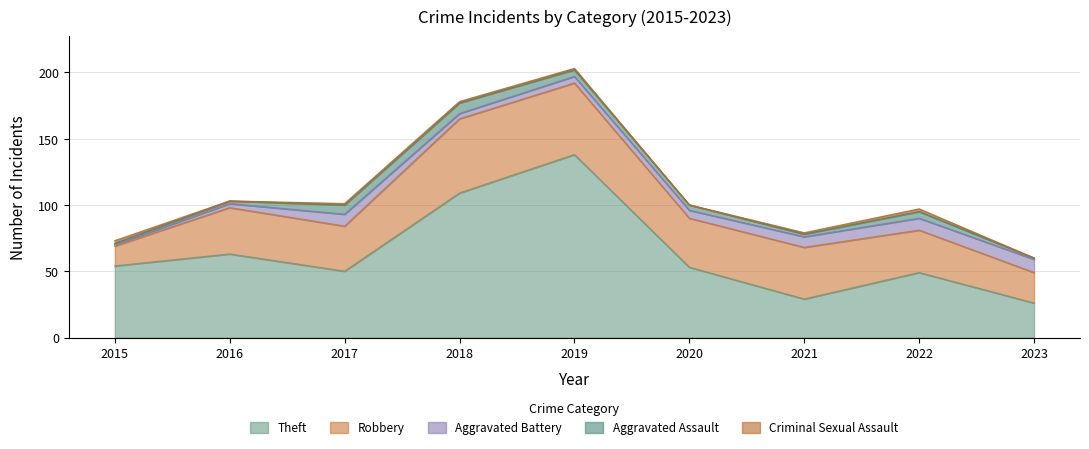

The value of Aggravated Battery at 2018 is 4. True or false?

True